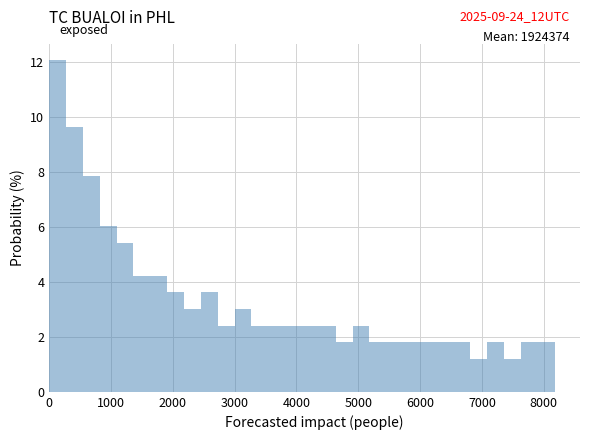

Read against the x-axis, roughly where is the centre of the tallest bar?

100